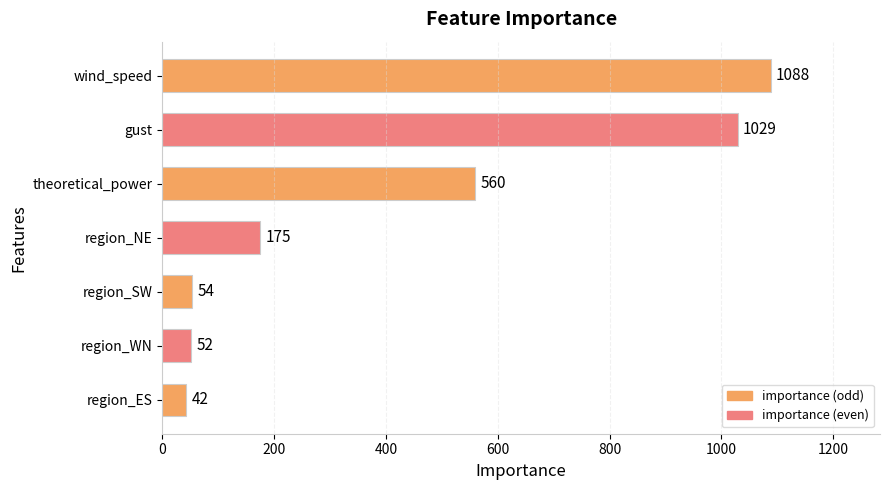

How many values are below 175?

3